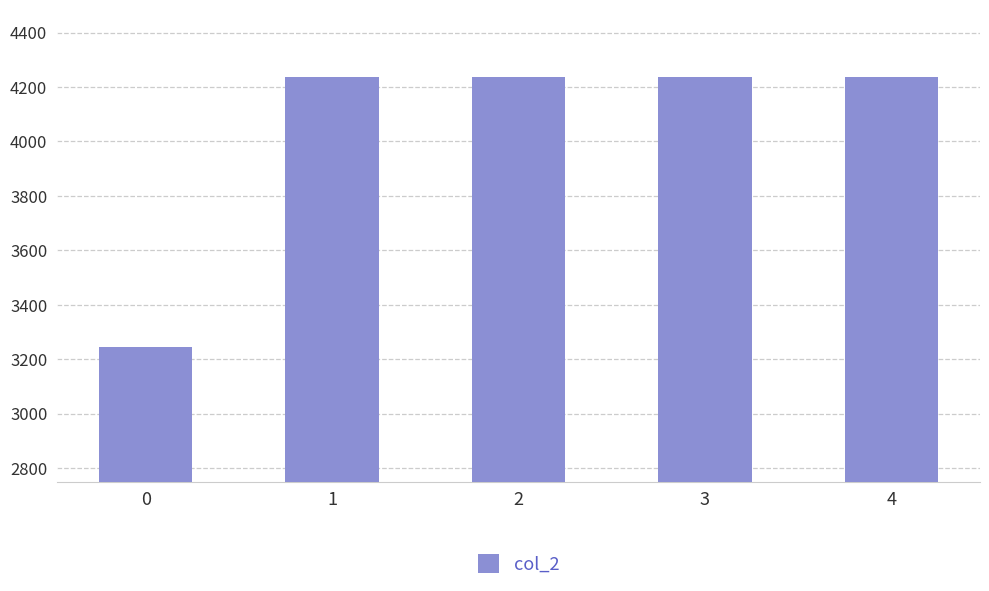

Is it true that the value at 0 is 4641?

False